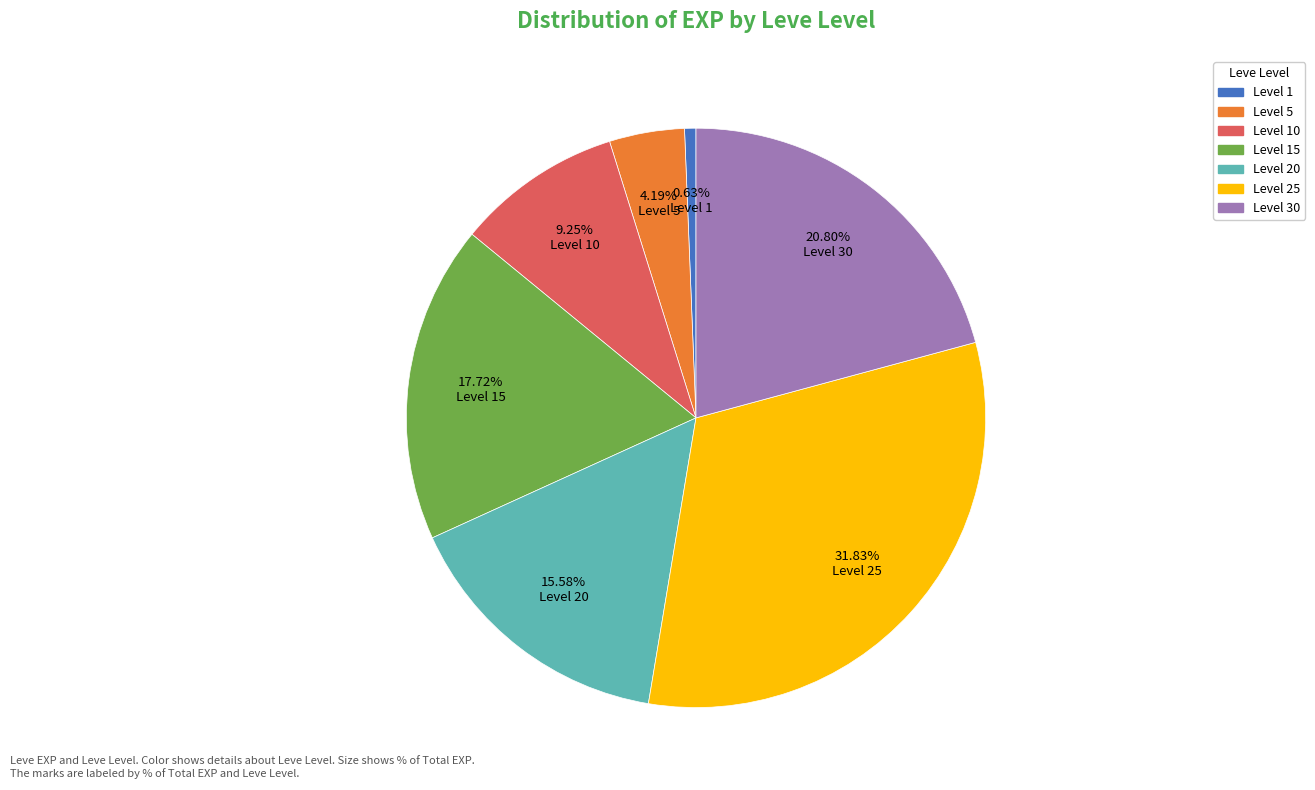

Is there any slice that represents more than half of the pie?

No